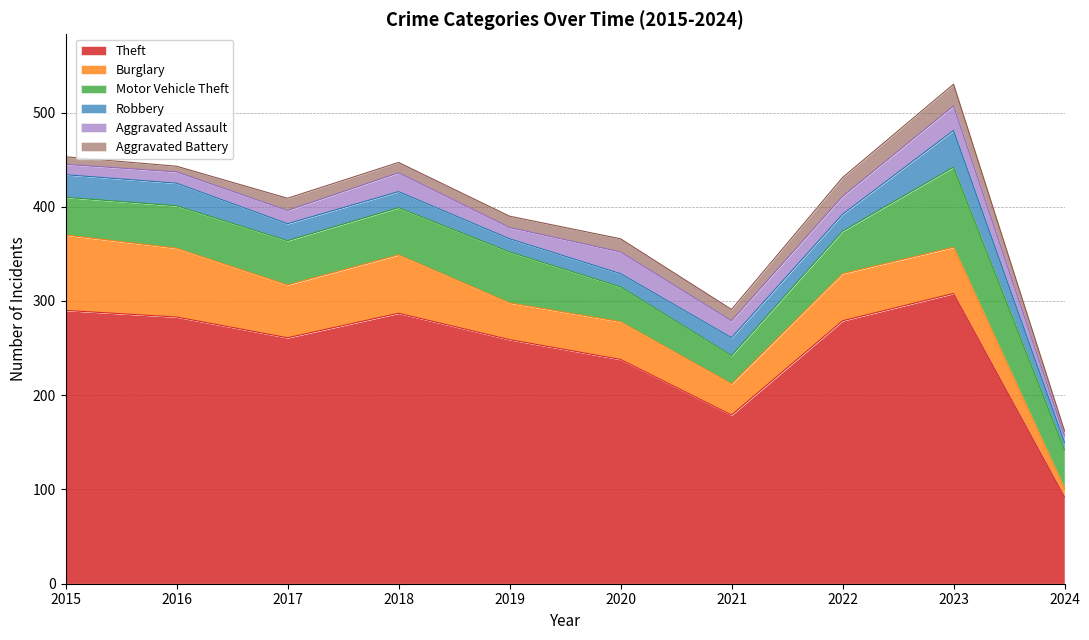

In Burglary, how many points are higher than both neighbors (excluding endpoints)?

3